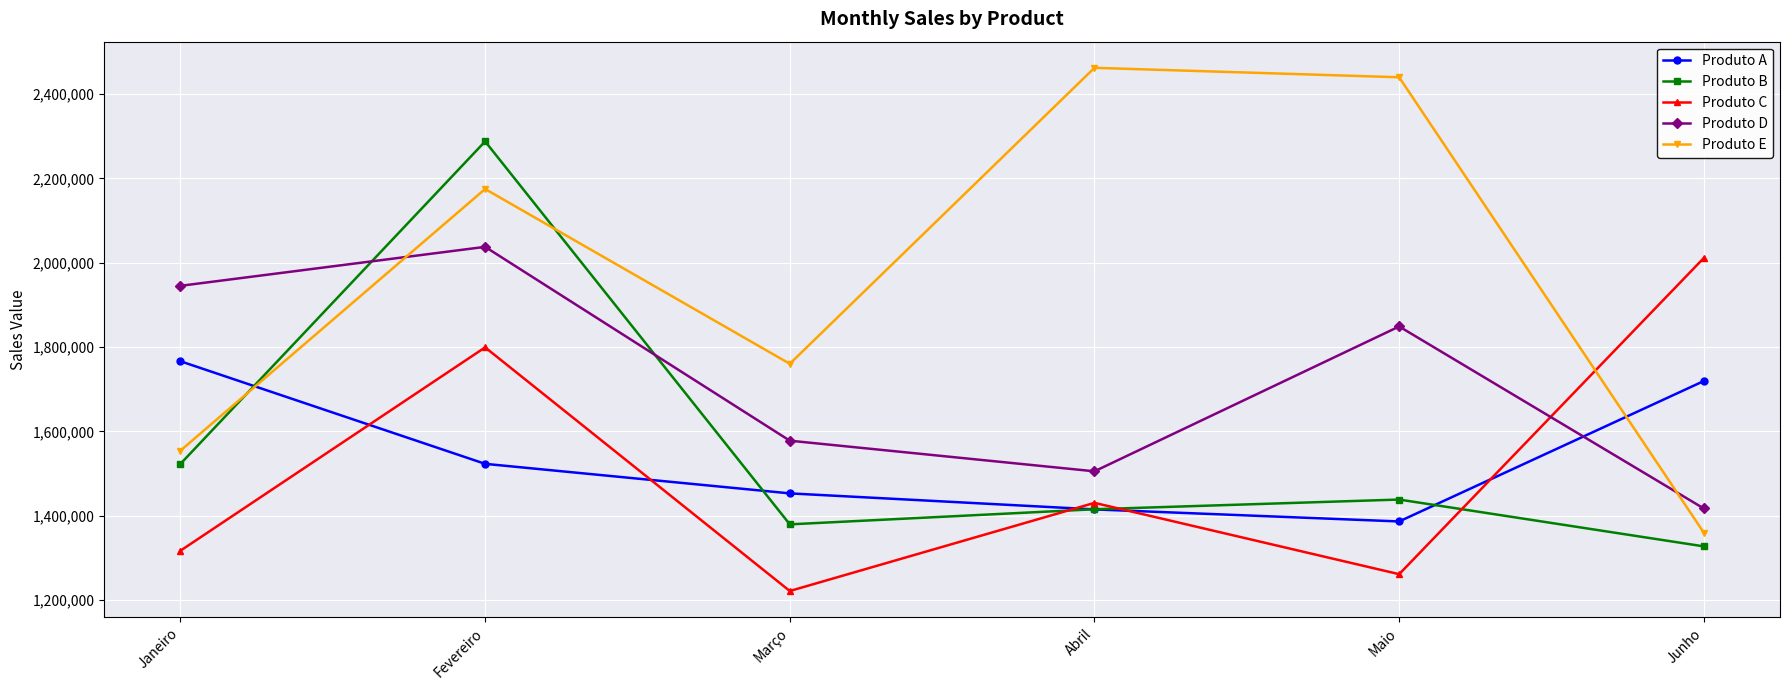

Does the chart display data point markers on the line(s)?

Yes